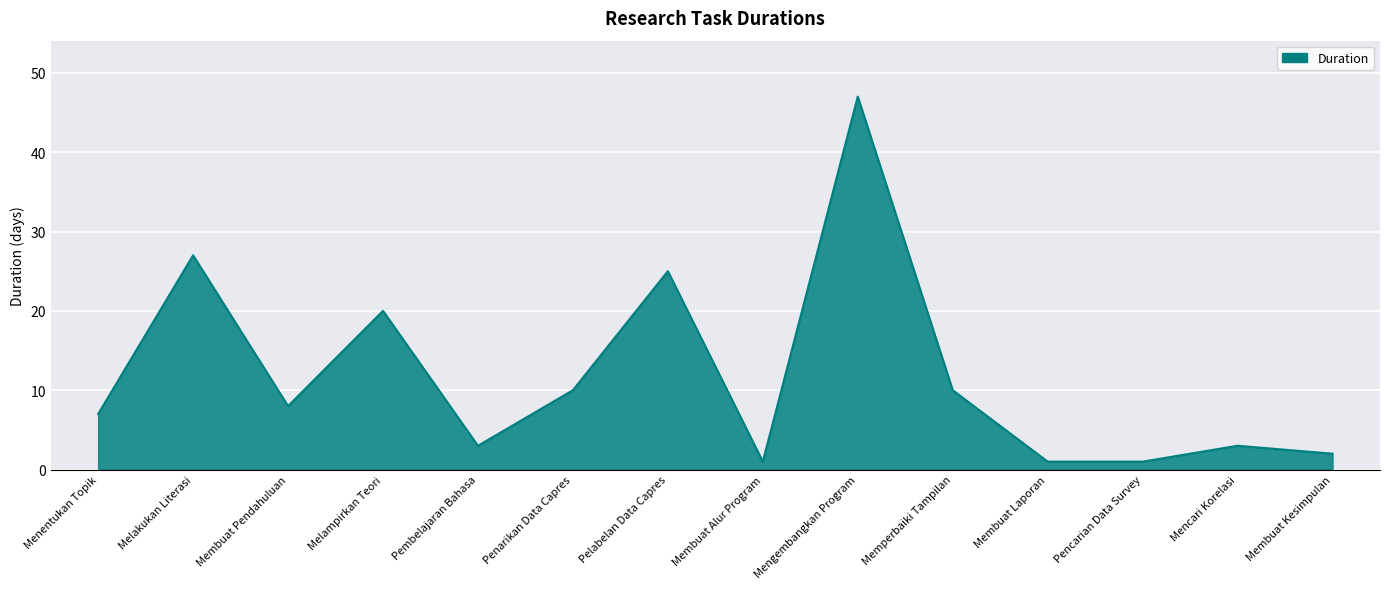

What position from the left is Pelabelan Data Capres?

7